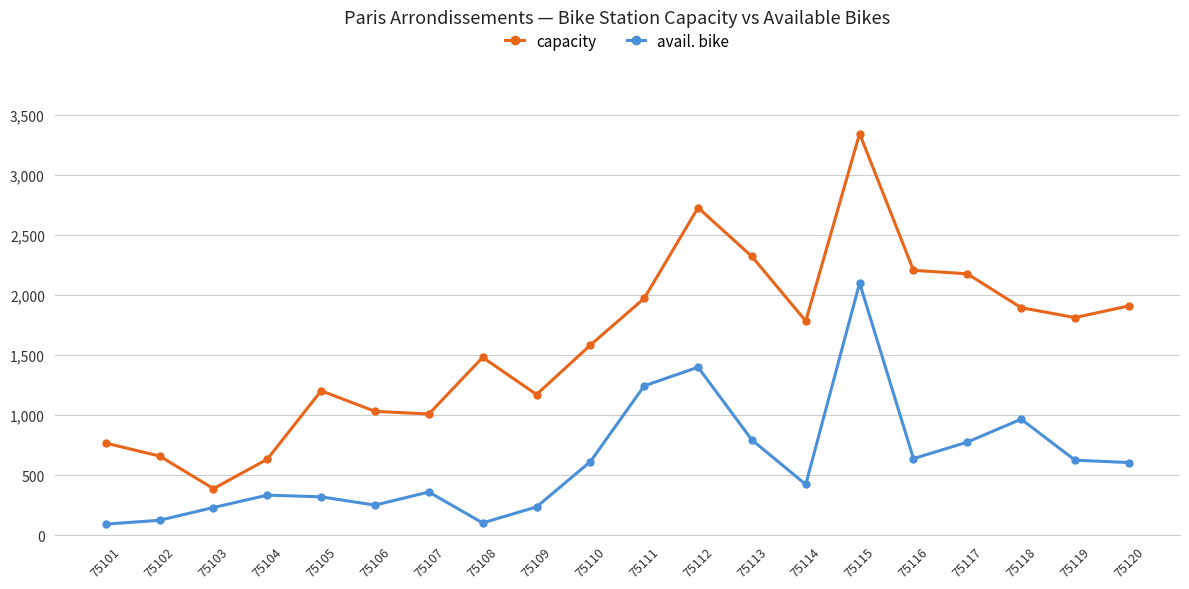

Which series has the largest total across all categories?

capacity